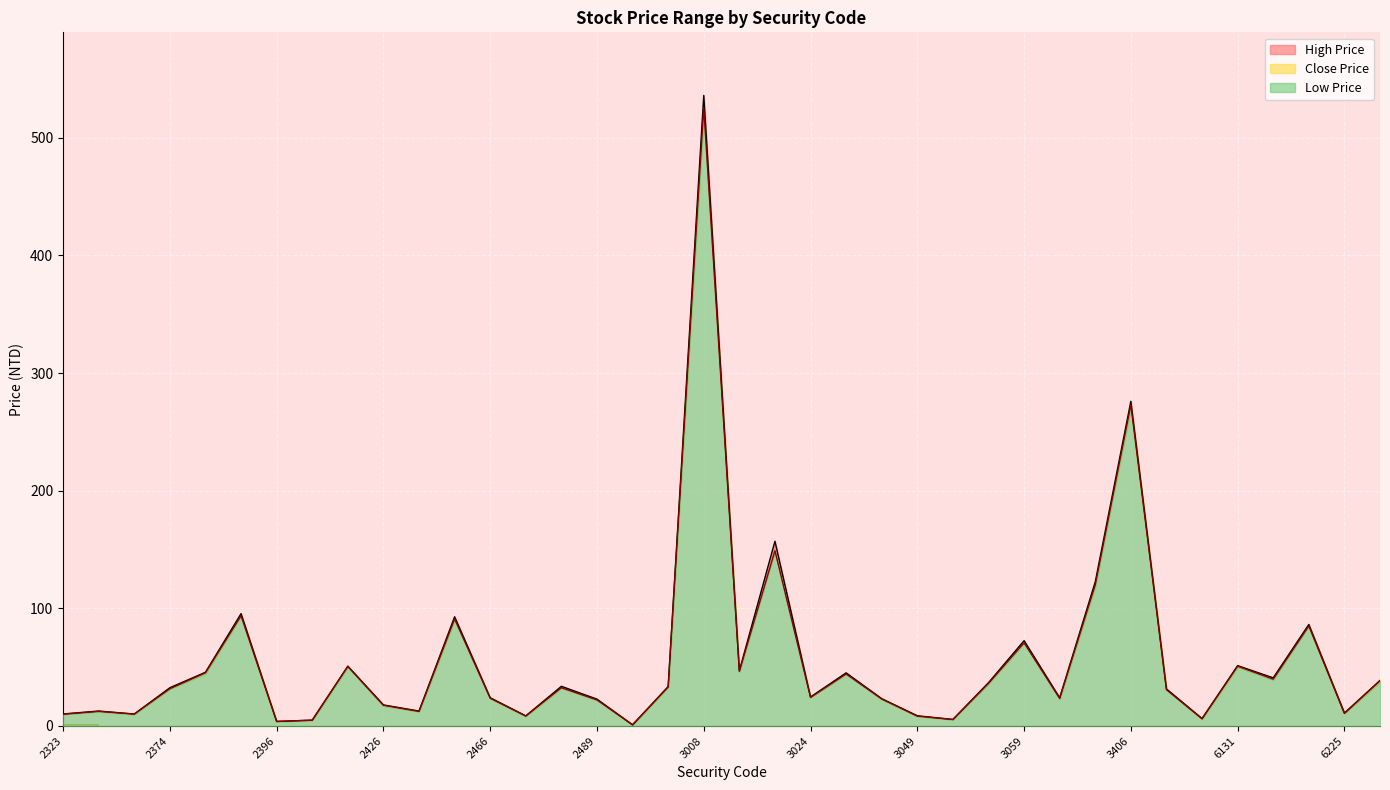

Is the value of High Price at 6116 greater than the value of Low Price at 3009?

No